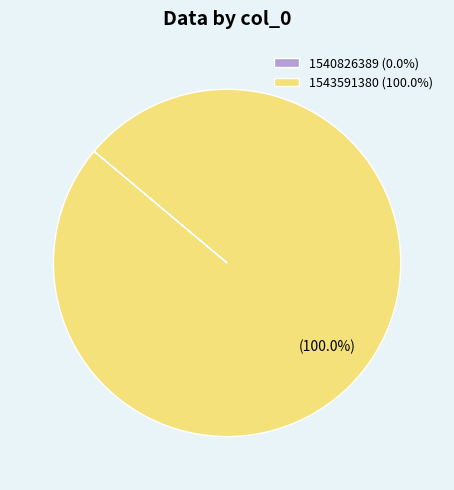

Is 1543591380 (100.0%) the majority of the pie?

Yes